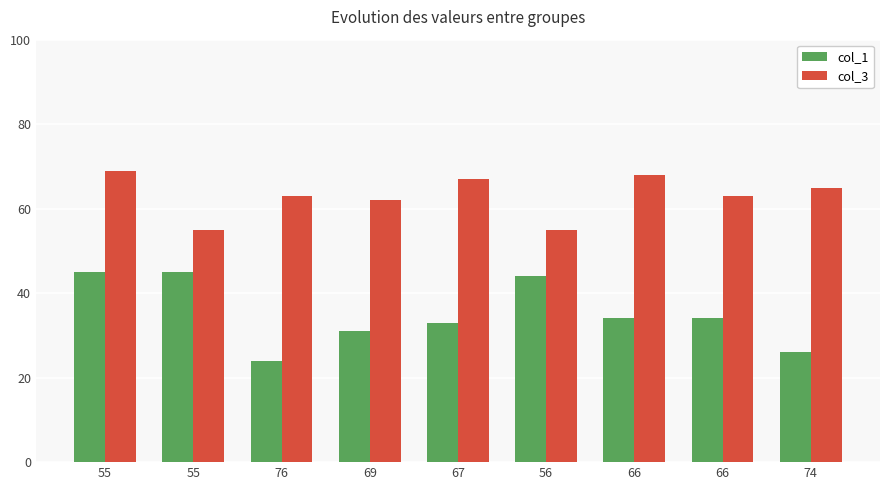

How many data points in col_1 are less than 34?

4